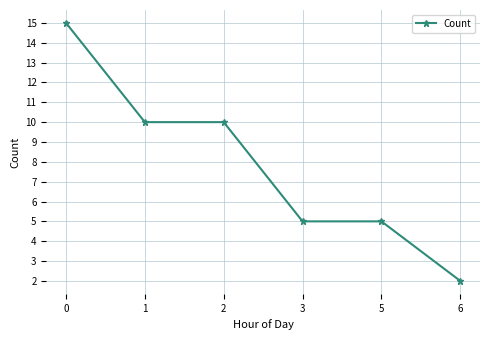

What is the maximum value shown in the chart?

15